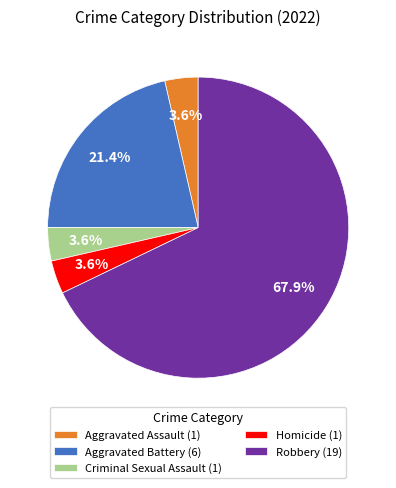

Do Criminal Sexual Assault (1) and Aggravated Assault (1) together represent more than half of the pie?

No